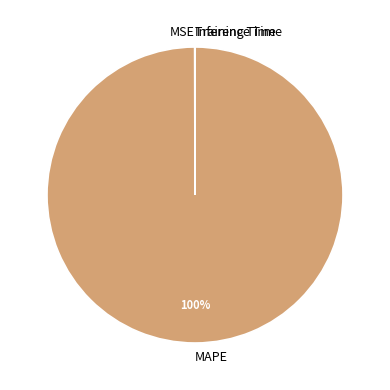

The MAPE slice represents 100% of the pie. True or false?

True